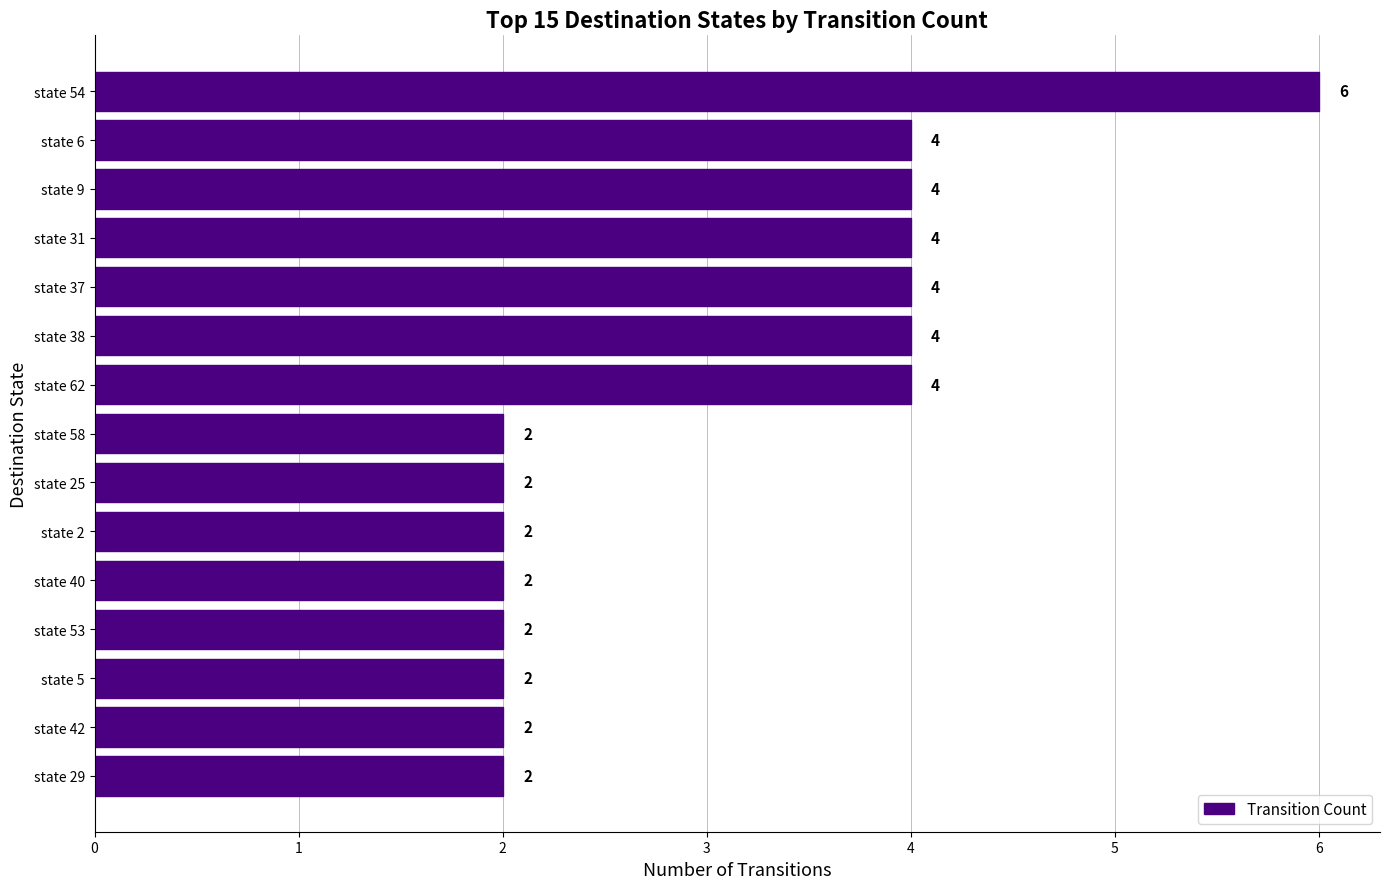

Count the values in the range 2 to 4.

14